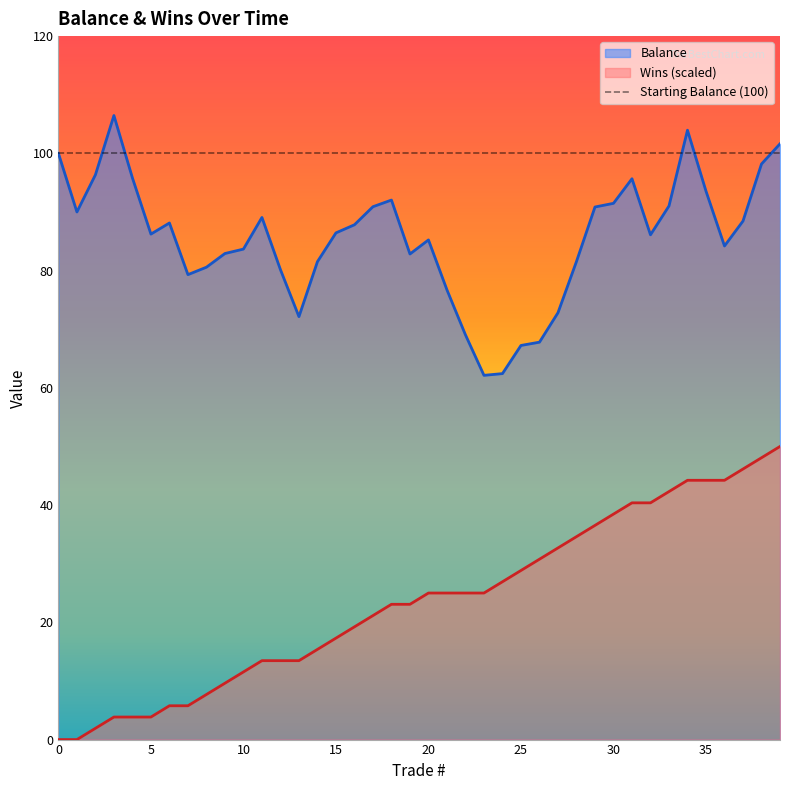

True or false: Wins and Balance cross at least once.

False